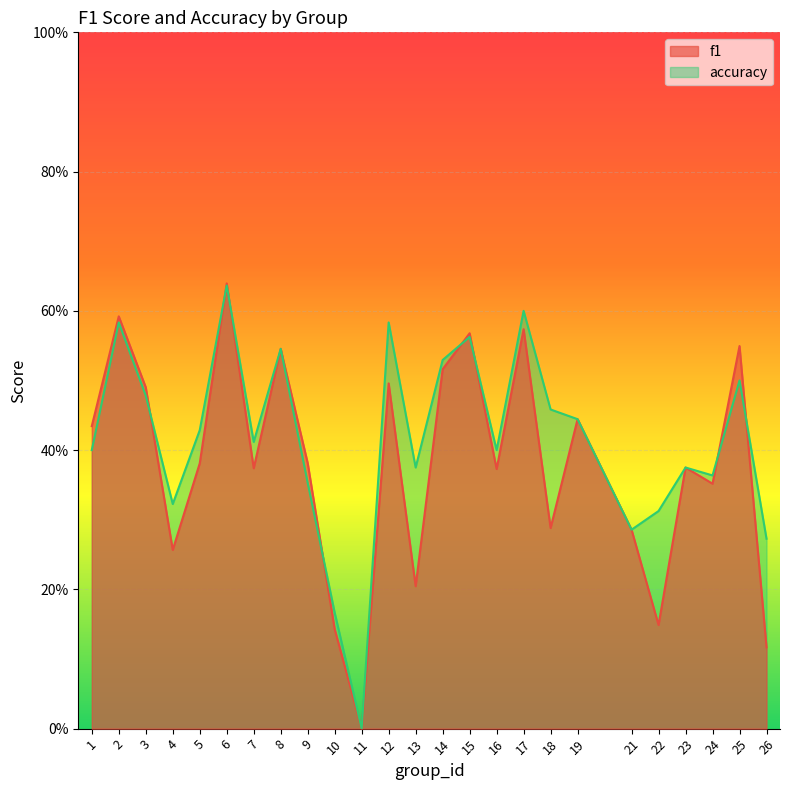

List the series in order of their overall mean, highest first.

accuracy, f1